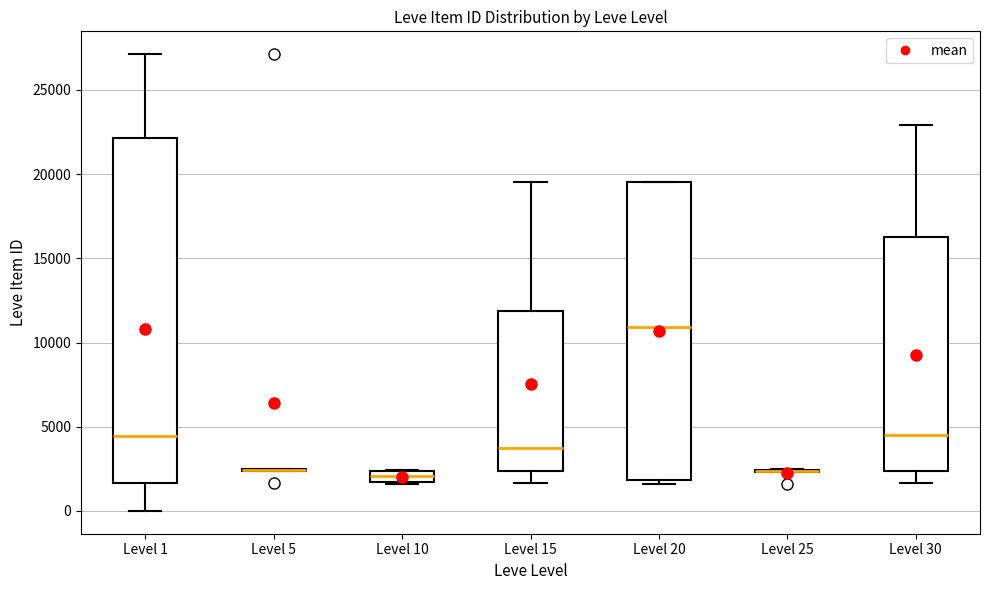

Comparing the boxes themselves (not the whiskers), which one is the tallest?

Level 1